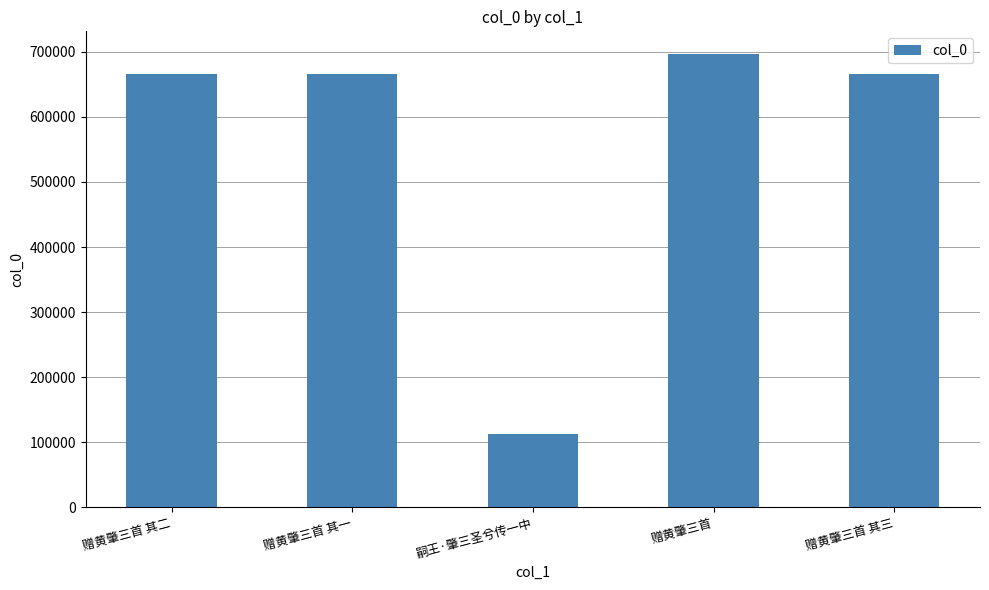

What is the value of the 2nd bar from the left?

665299